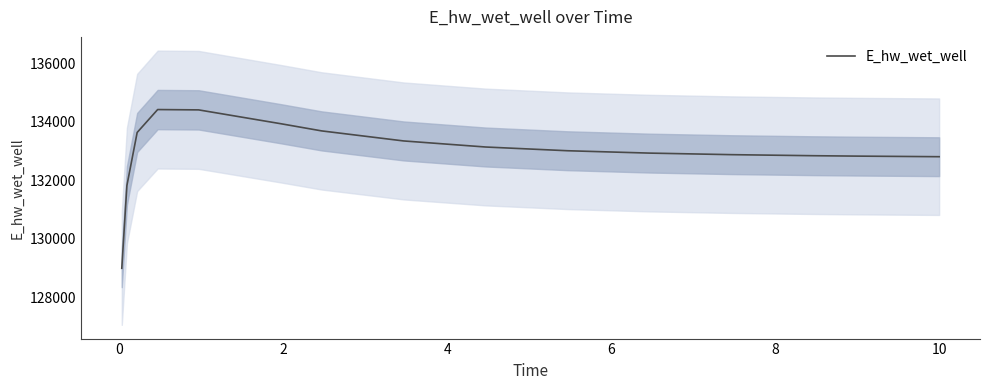

What is the highest value of the E_hw_wet_well series?

134424.5